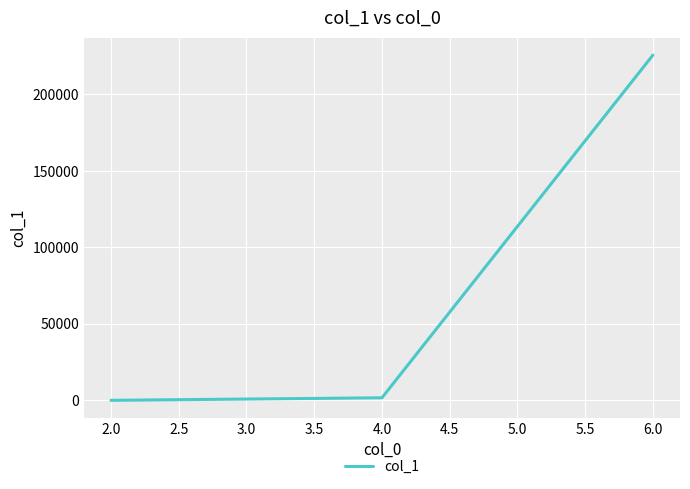

The value at 6.0 is 225747. True or false?

True